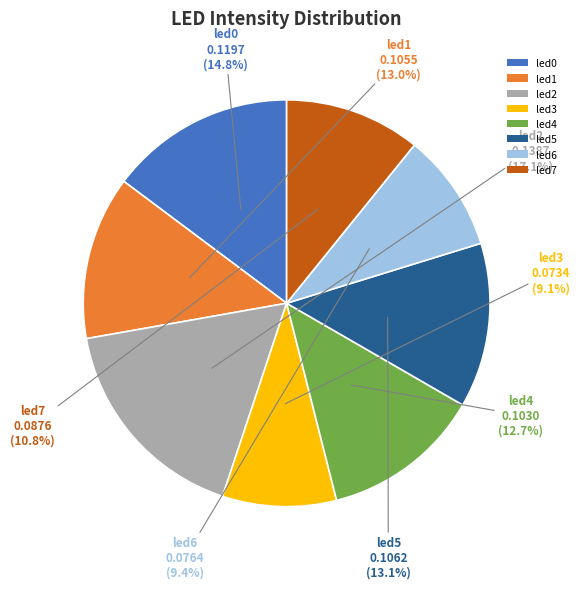

The led3 slice represents 21% of the pie. True or false?

False